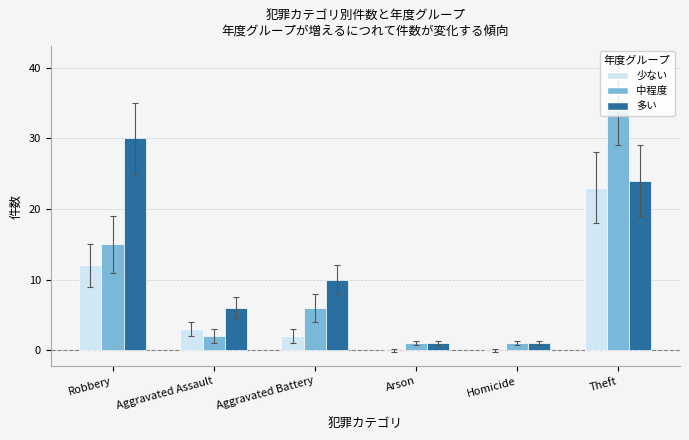

What is the greatest value displayed?

35